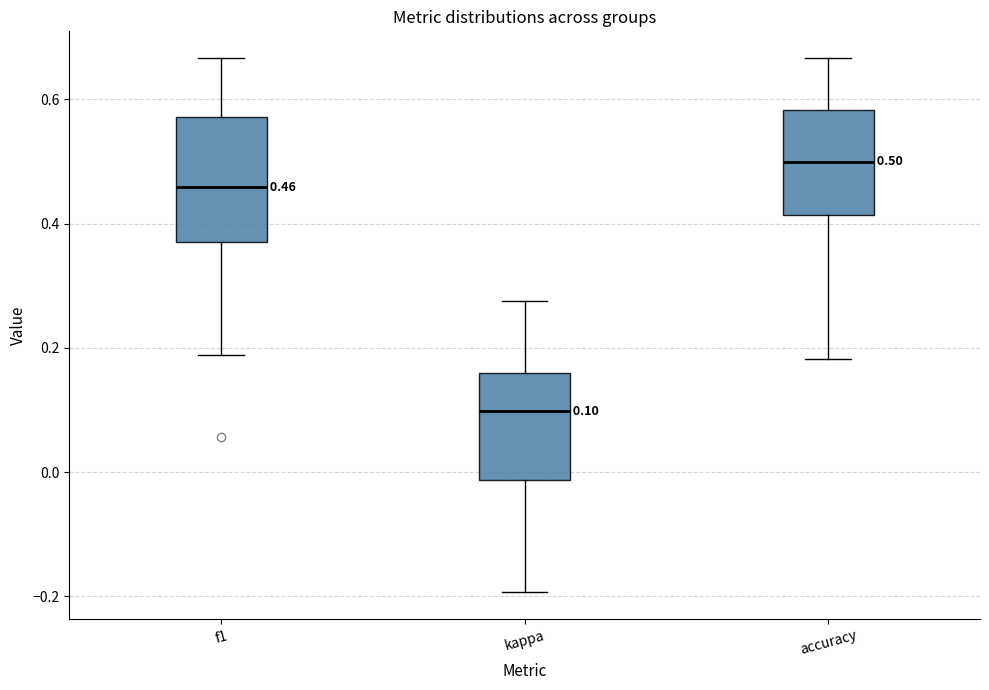

Comparing the boxes themselves (not the whiskers), which one is the tallest?

f1